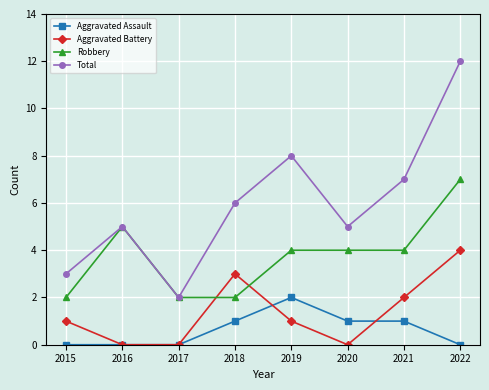

How many lines are shown in the chart?

4